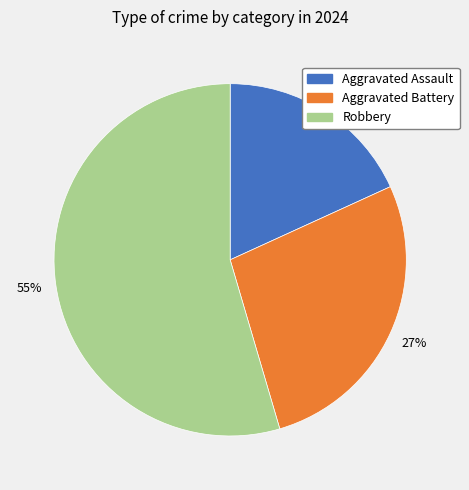

Which has a higher value, Aggravated Battery or Robbery?

Robbery